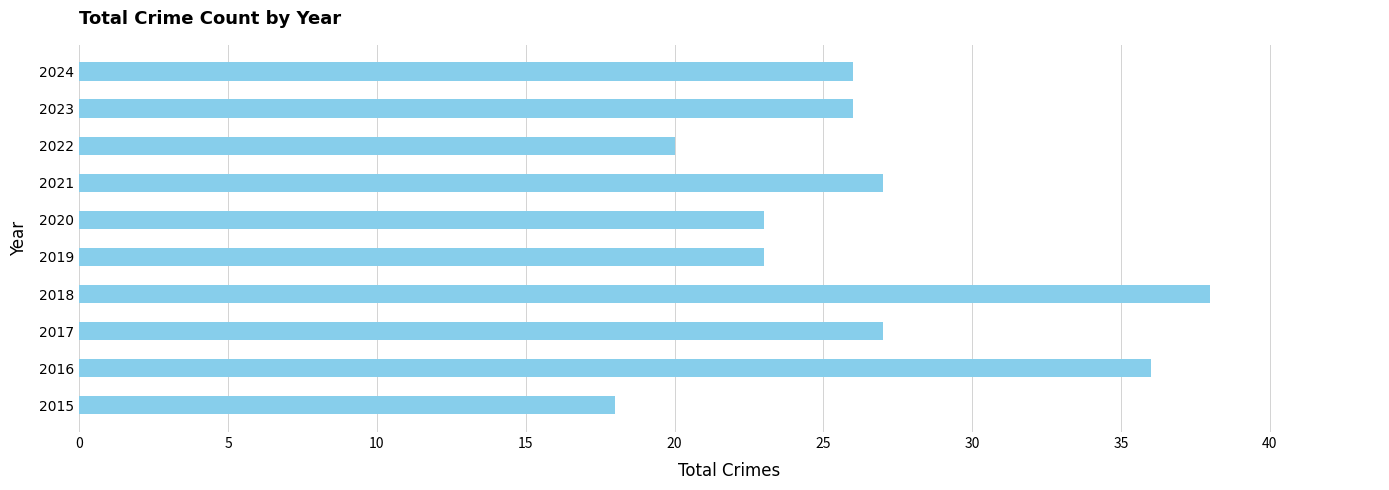

Reading bottom to top, what are all the values shown in this chart?

2015=18	2016=36	2017=27	2018=38	2019=23	2020=23	2021=27	2022=20	2023=26	2024=26